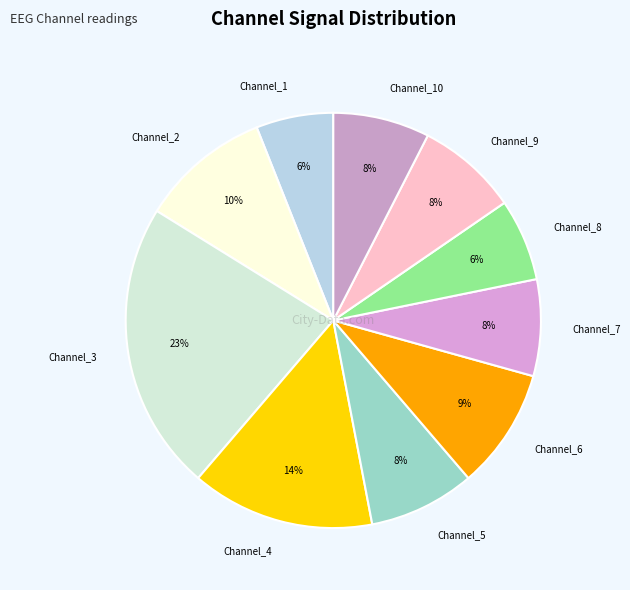

What is the largest slice in the pie chart?

Channel_3